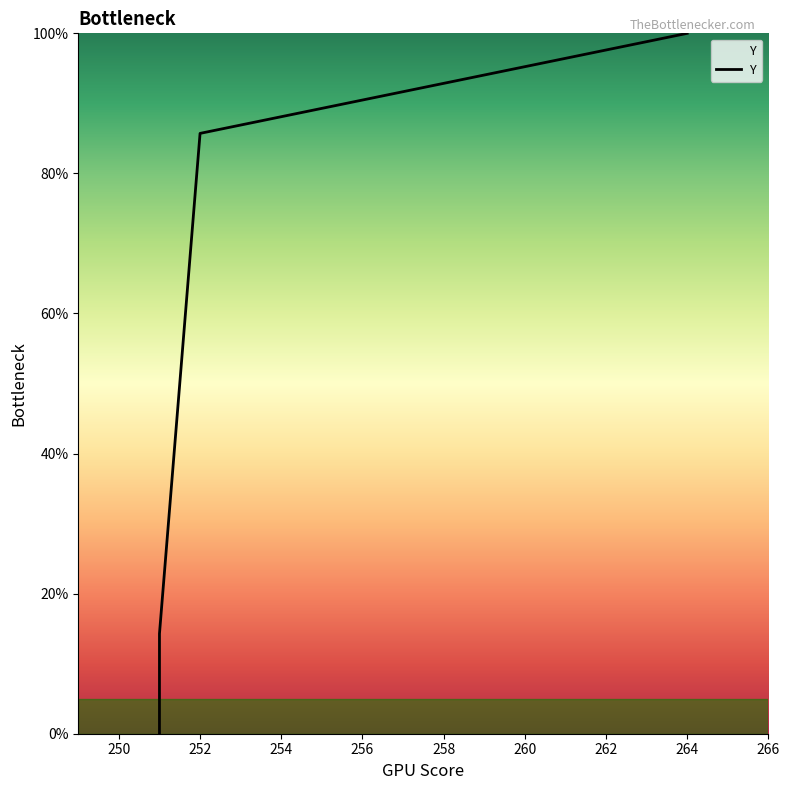

How many data points are less than 85?

2